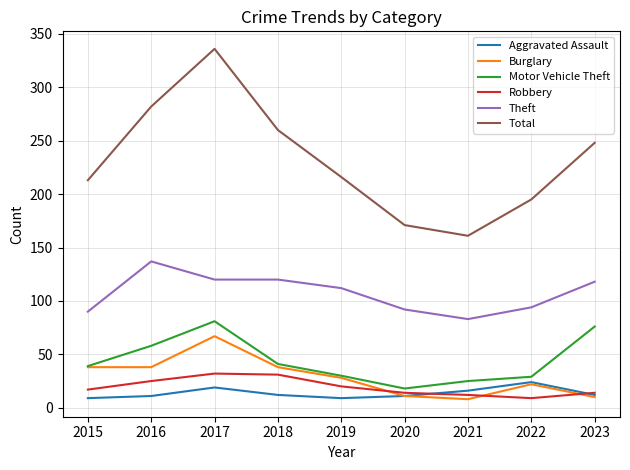

True or false: Theft has a value of 213 at 2017.

False